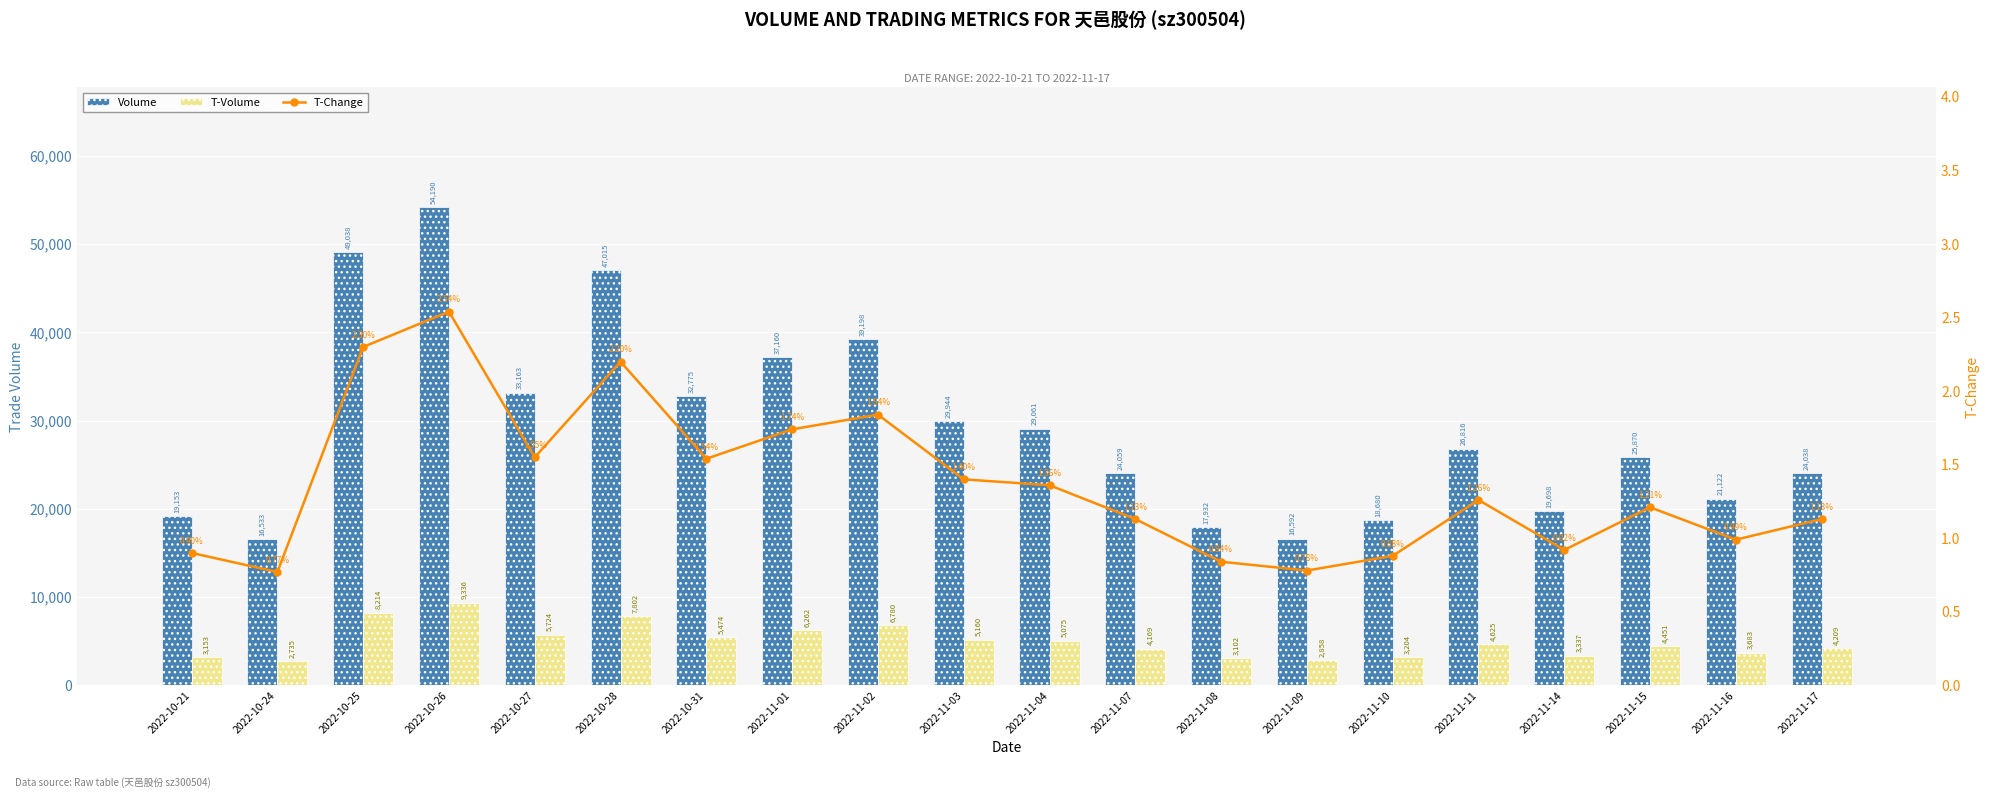

Which series has the largest range (max minus min)?

Volume